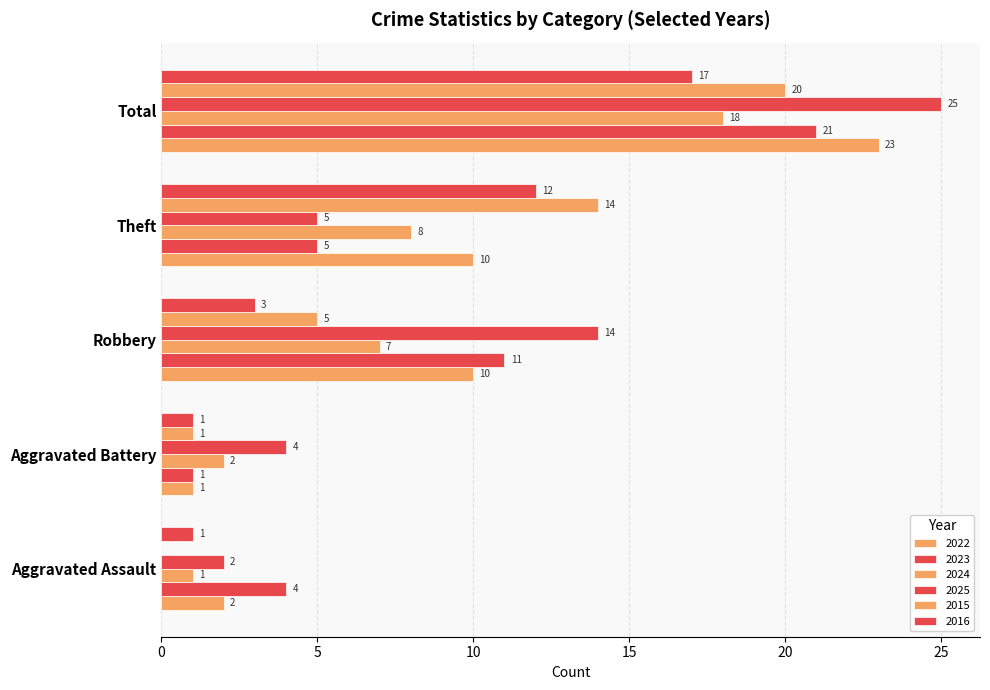

Count the number of data series in this chart.

6